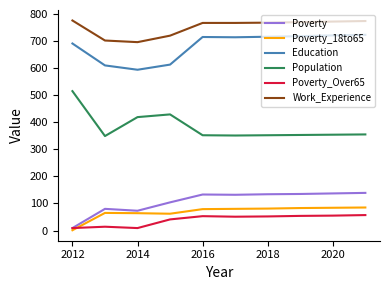

Does the chart display data point markers on the line(s)?

No